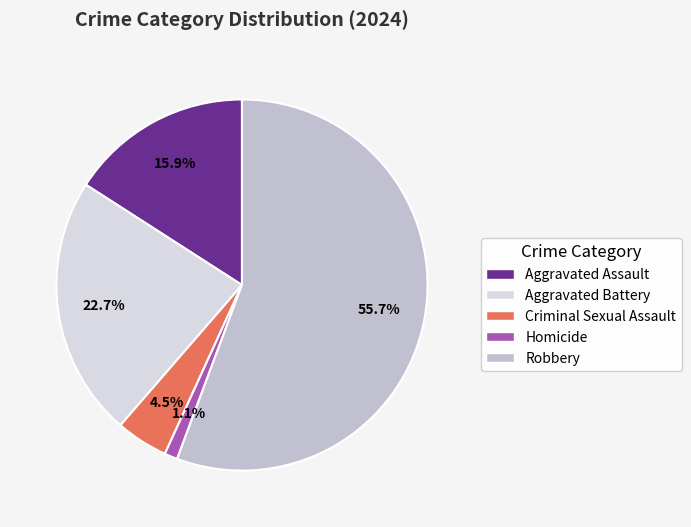

Which slice is the largest?

Robbery